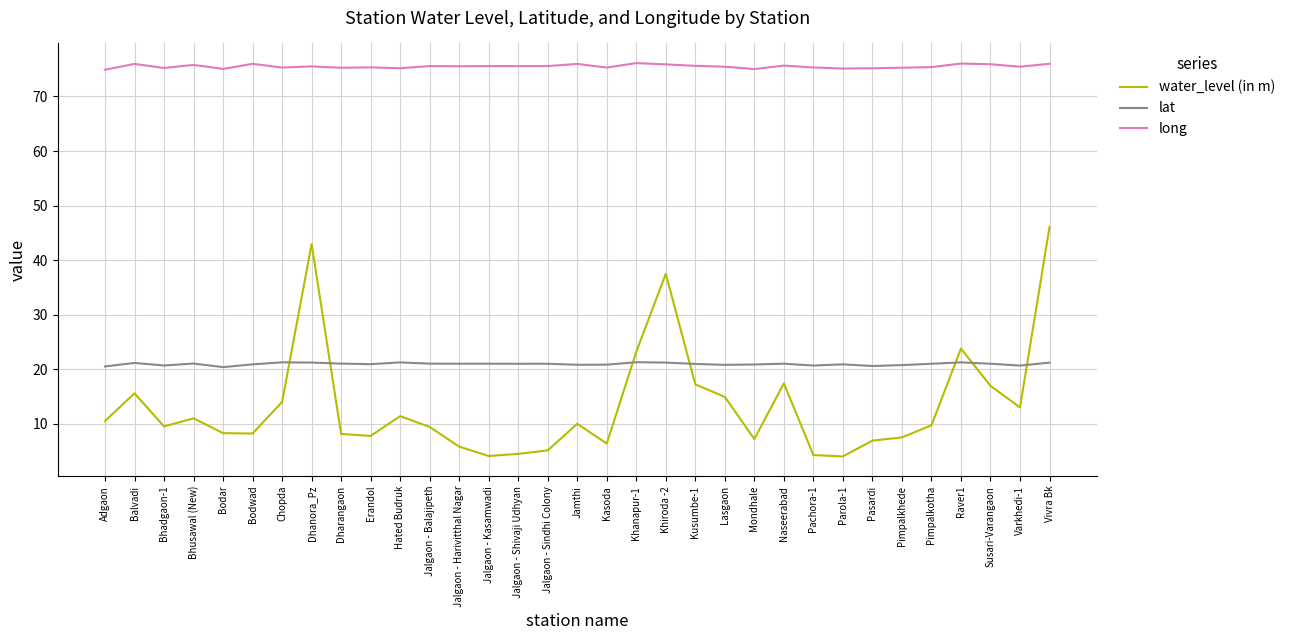

Where does the water_level (in m) series first go above 9?

Adgaon